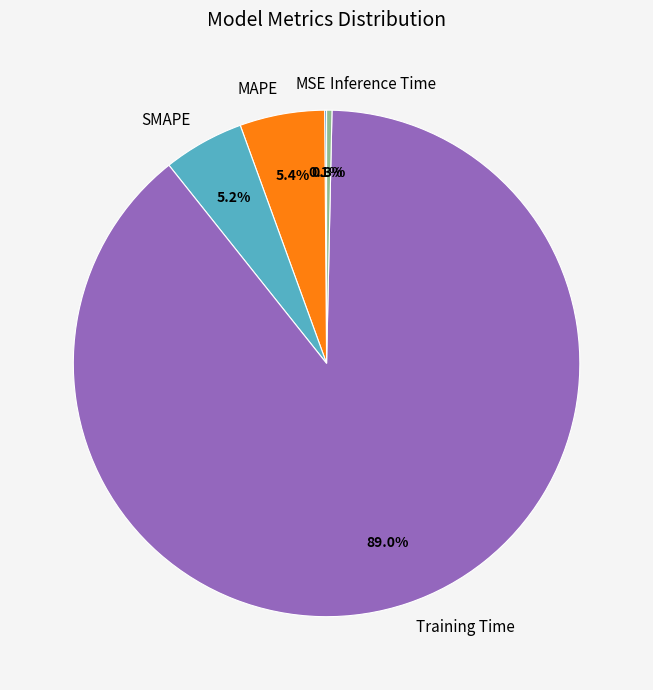

To the nearest percent, what portion does Training Time represent?

89%